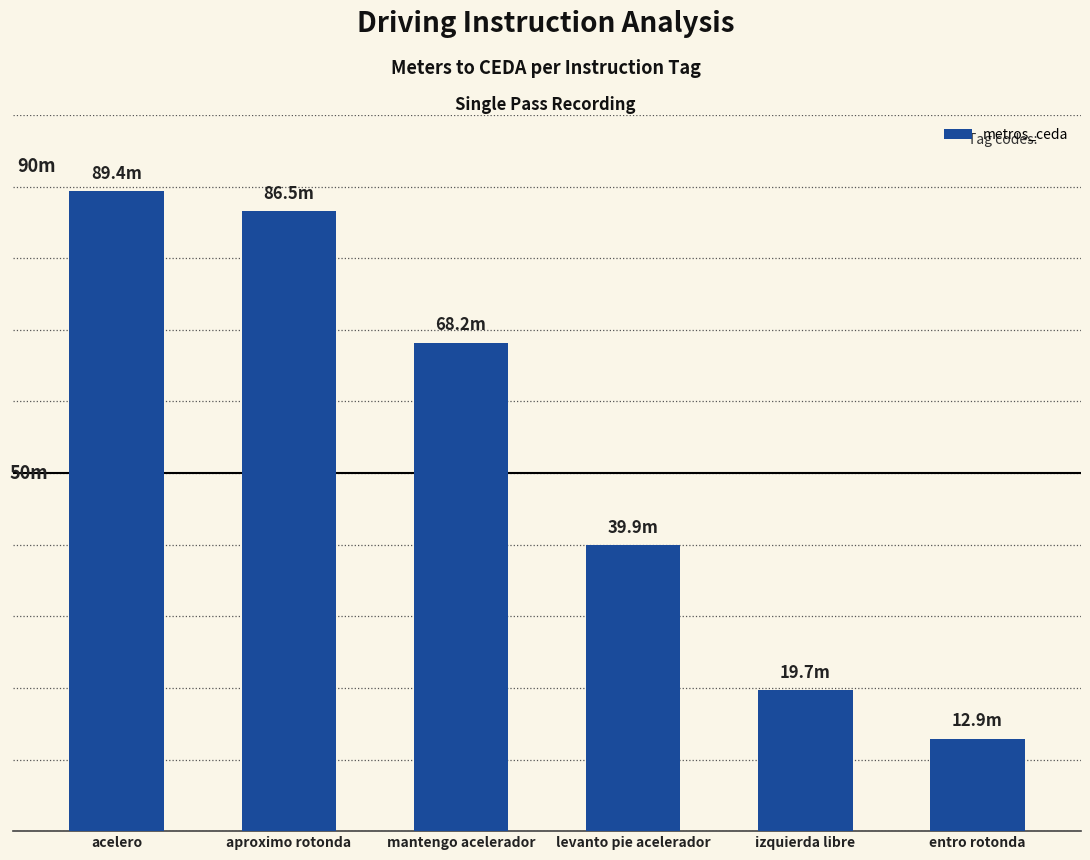

Approximately how many times larger is the value at entro rotonda compared to levanto pie acelerador?

0.3